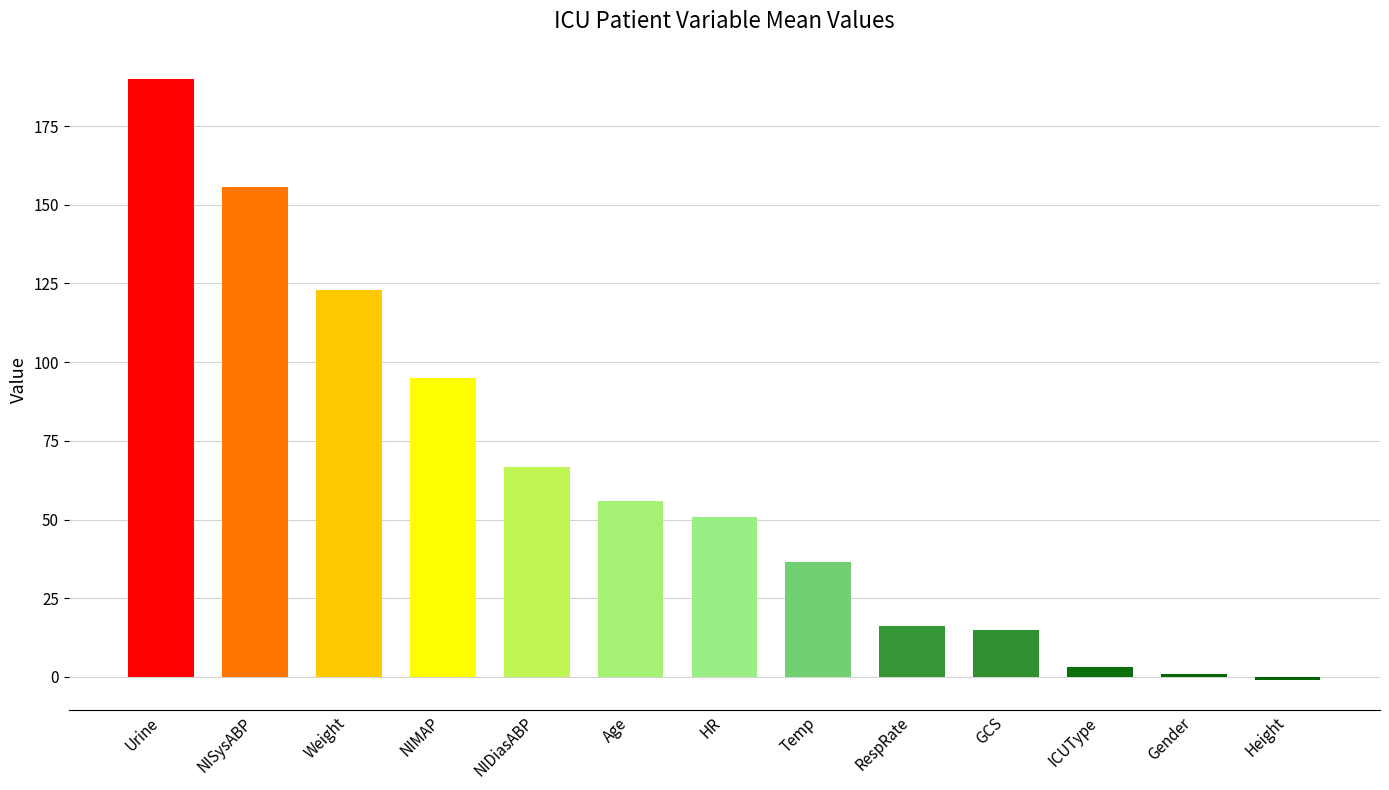

Reading left to right, what are all the values shown in this chart?

190.0	155.6	123.0	94.9	66.7	56.0	50.7	36.5	16.2	15.0	3.0	1.0	-1.0